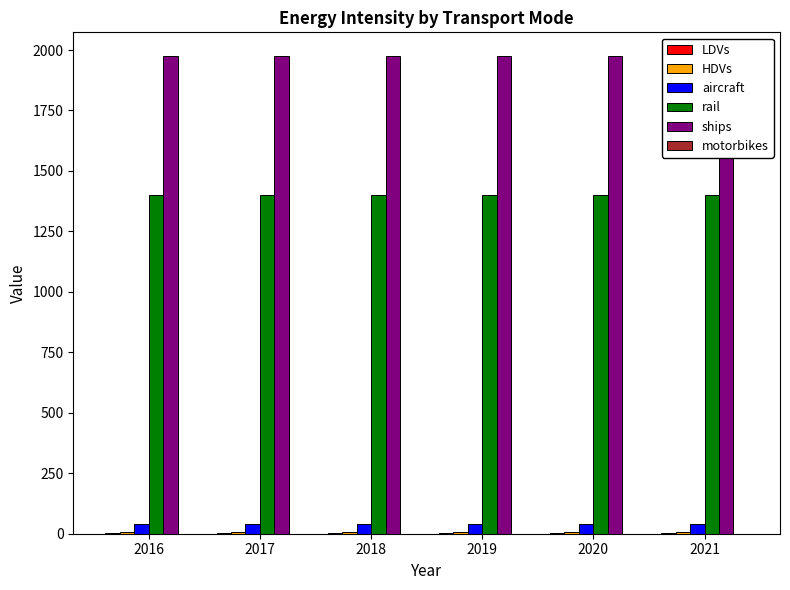

Rank the series at 2017 from lowest to highest value.

motorbikes, LDVs, HDVs, aircraft, rail, ships